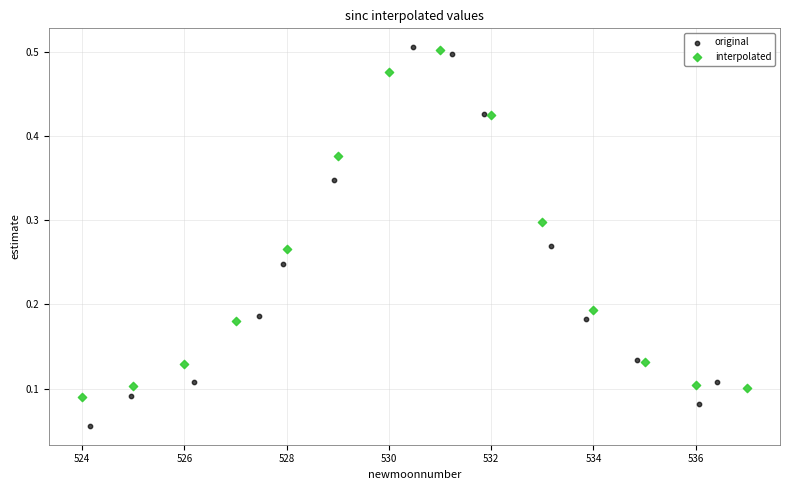

Which series contains the lowest Y value?

original